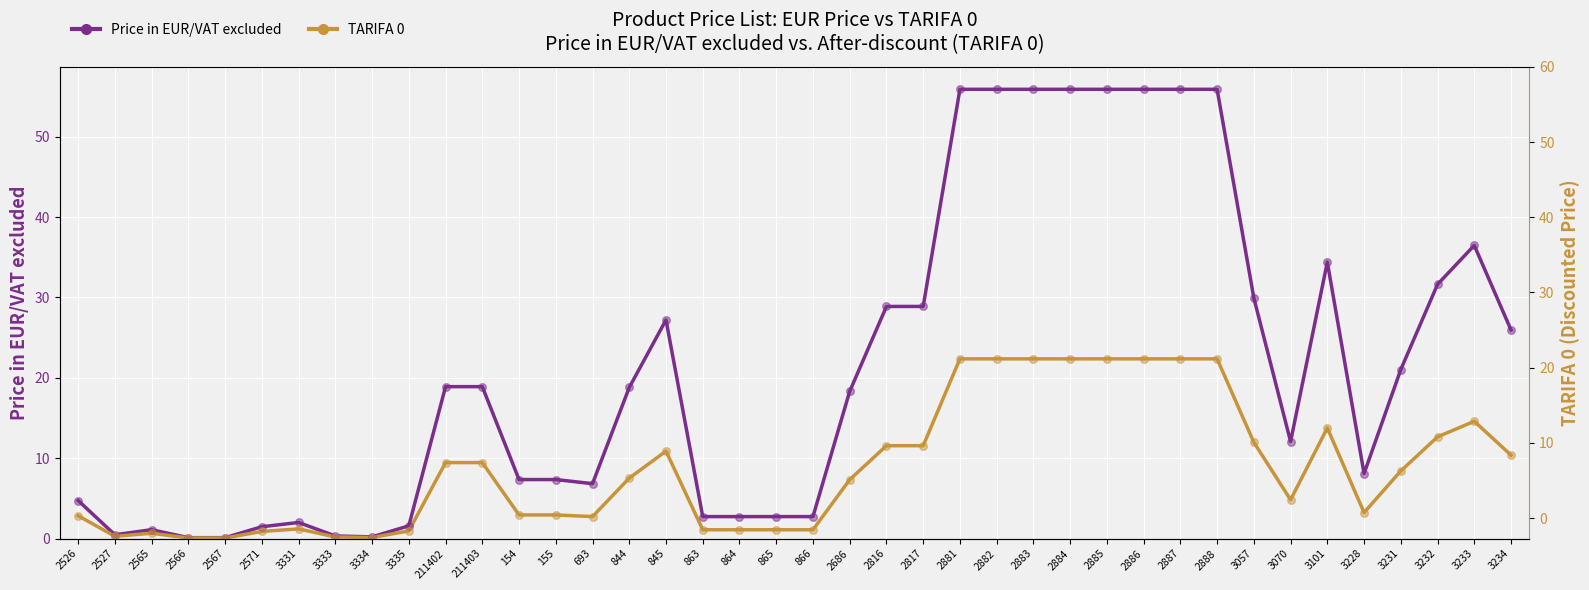

Which series has the largest Y range (max minus min)?

Price in EUR/VAT excluded